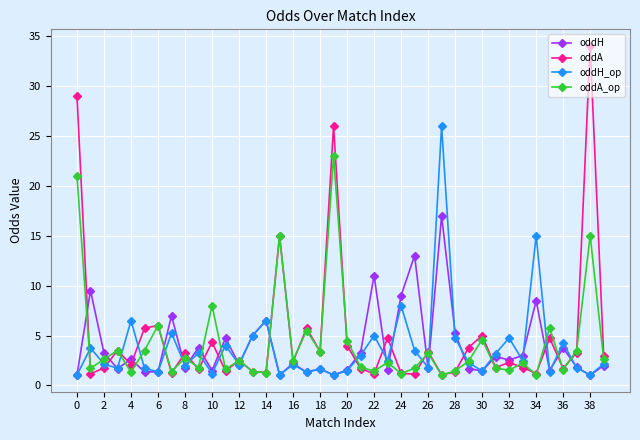

At how many categories does at least one series exceed 10?

8